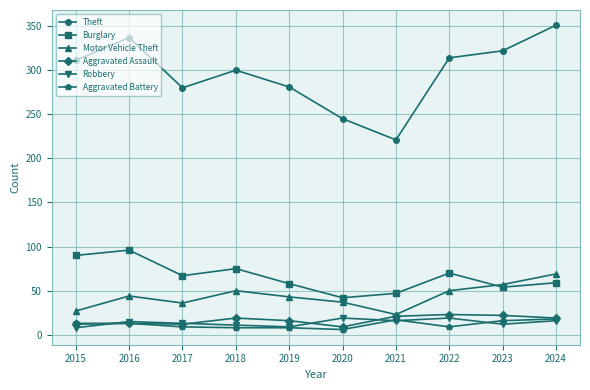

What is the minimum value for Aggravated Assault?

9